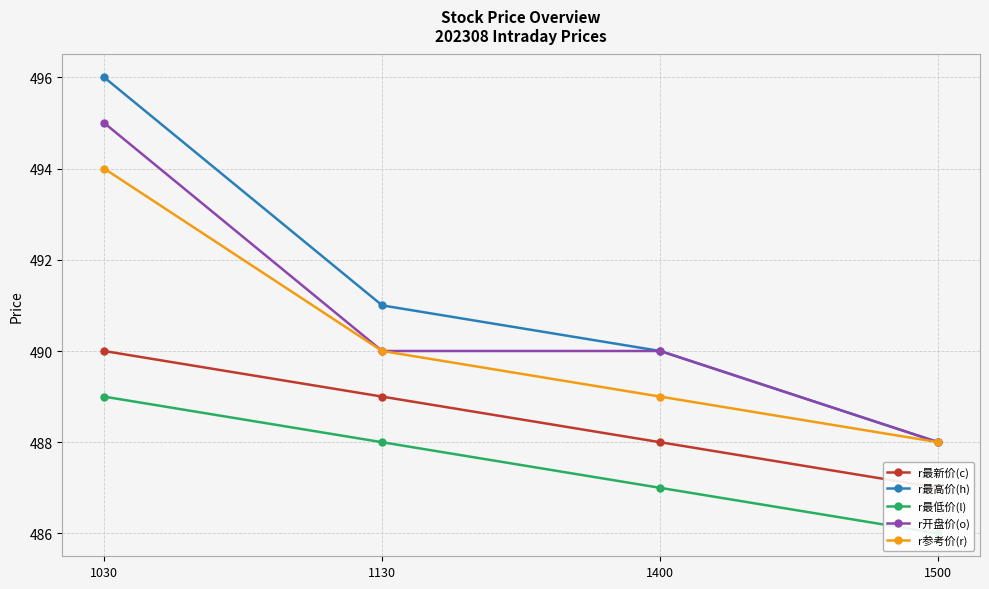

True or false: r最低价(l) has a value of 700 at 1500.

False